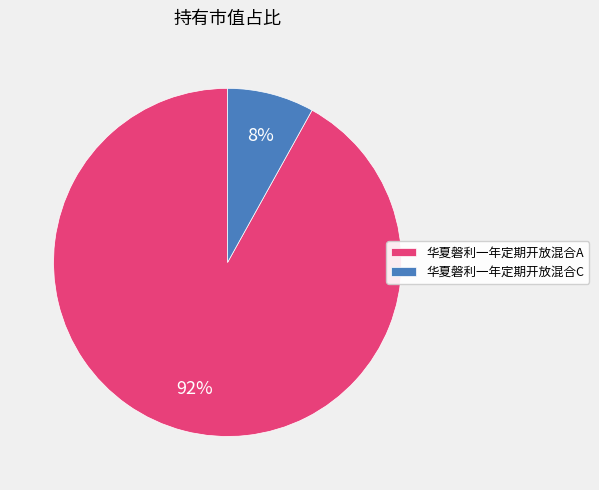

Do 华夏磐利一年定期开放混合A and 华夏磐利一年定期开放混合C together represent more than half of the pie?

Yes